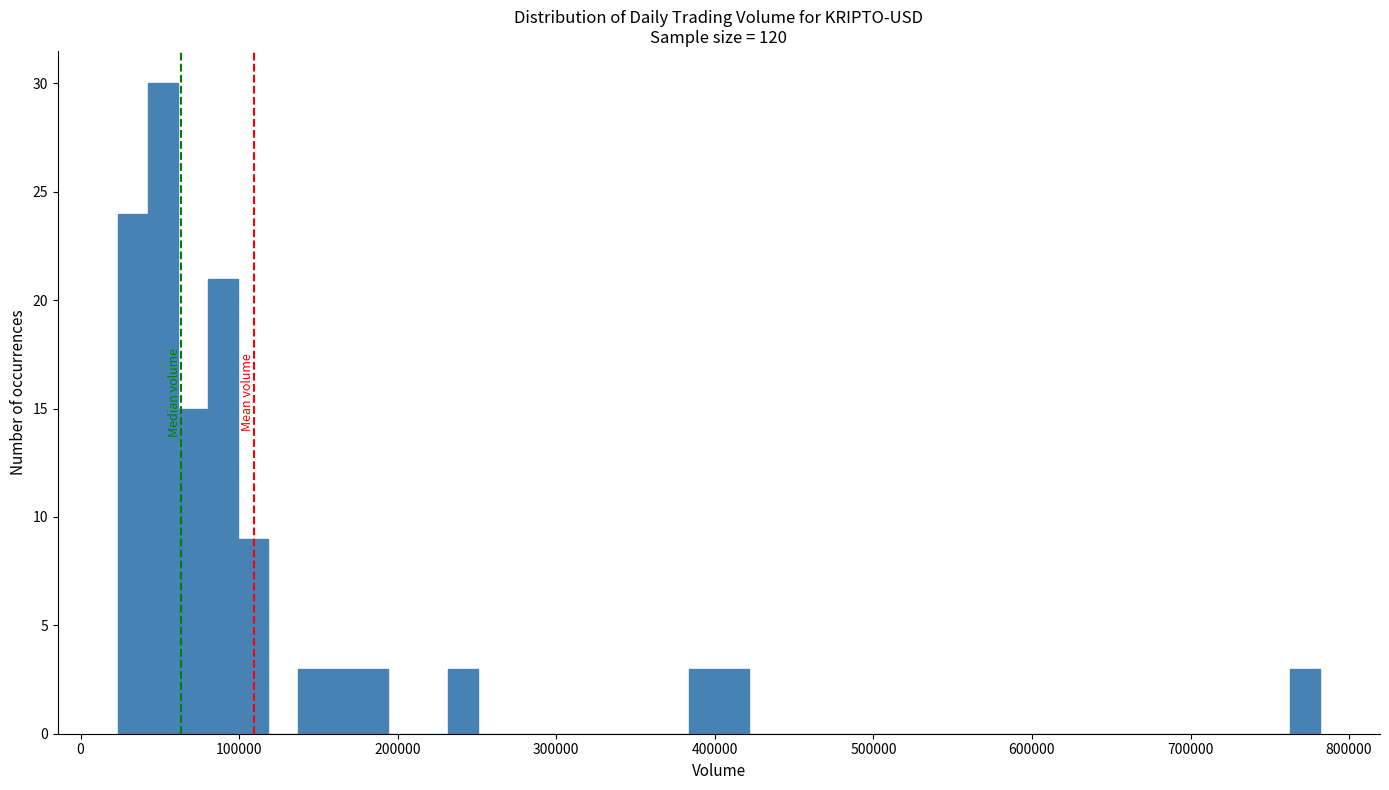

Read against the x-axis, roughly where is the centre of the tallest bar?

50000